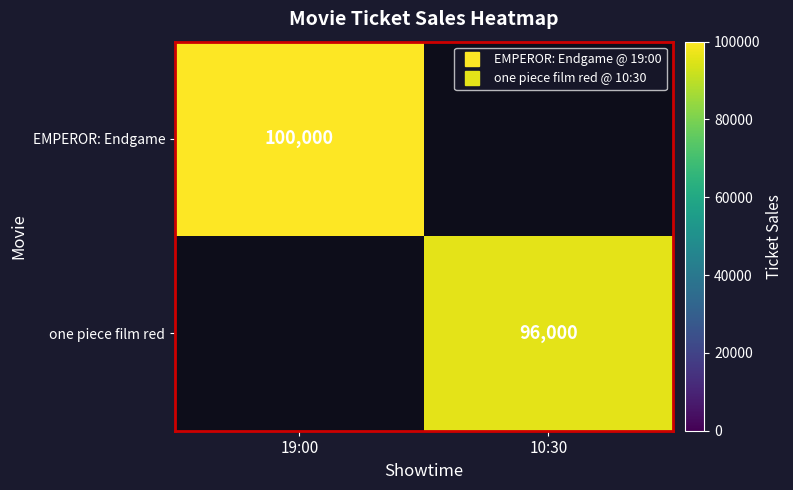

Which series has the widest spread of values?

EMPEROR: Endgame